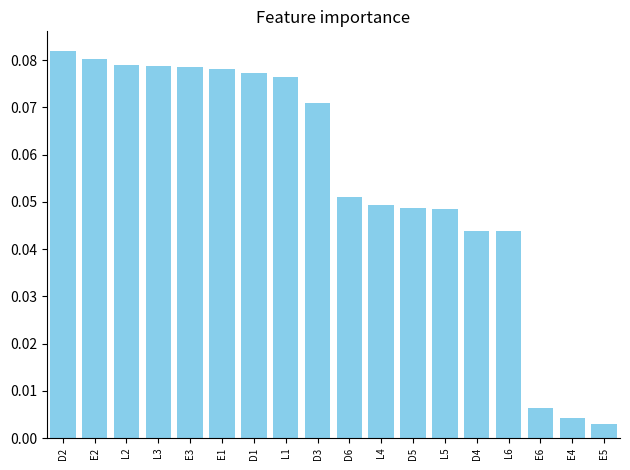

The value at L2 is 0.0. True or false?

False